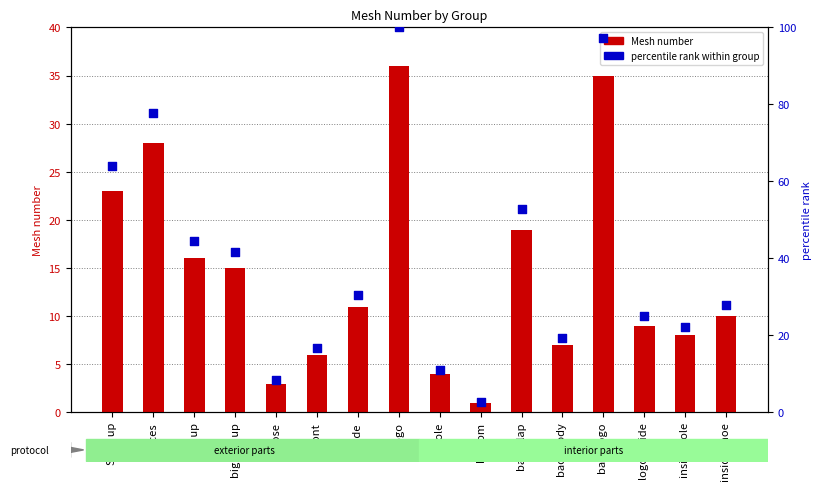

Is the value of Mesh number at back logo greater than the value of percentile rank within group at back logo?

No